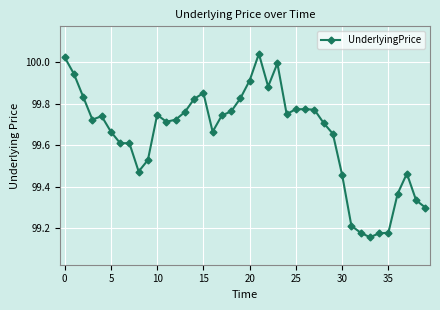

True or false: there are more than 0 points higher than both neighbors.

True